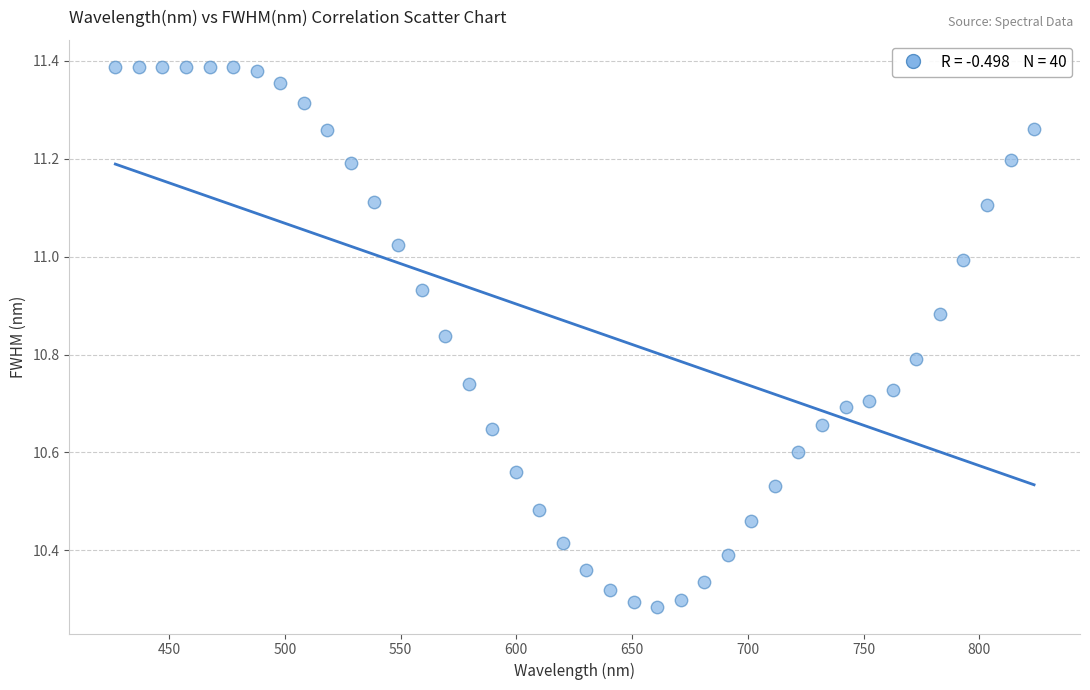

What is the range of X values (max minus min)?

396.8